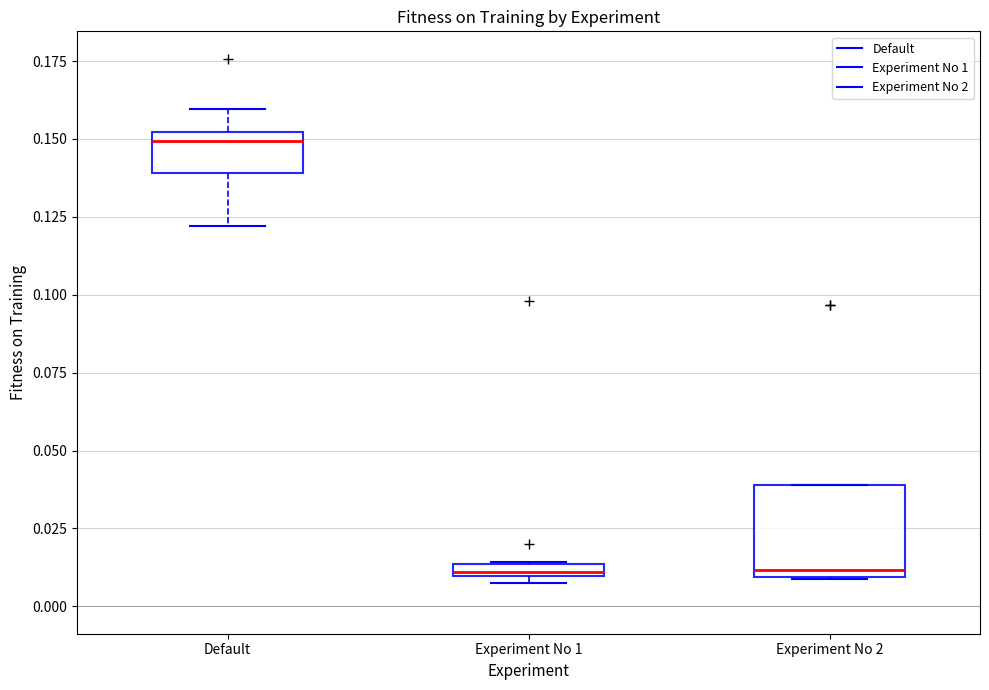

Where is the lower edge of the box for Default on the y-axis? The values are not printed on the chart, so give them approximately, as read against the axis.

0.140